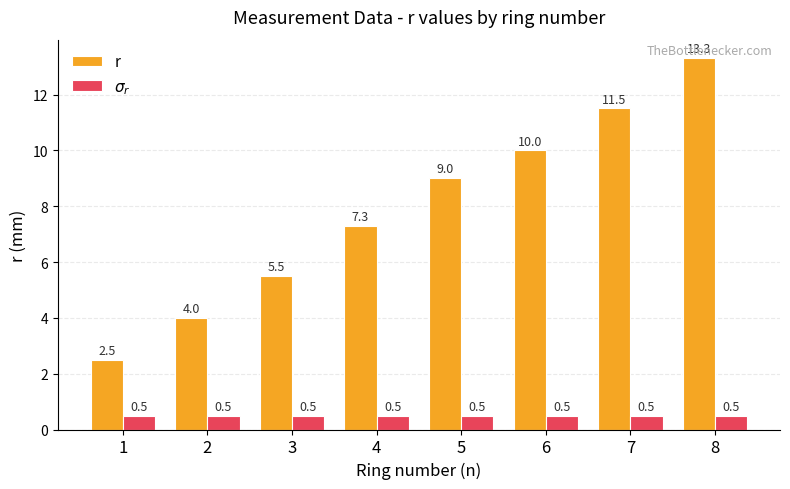

What is the sum of all $\sigma_r$ values?

4.0